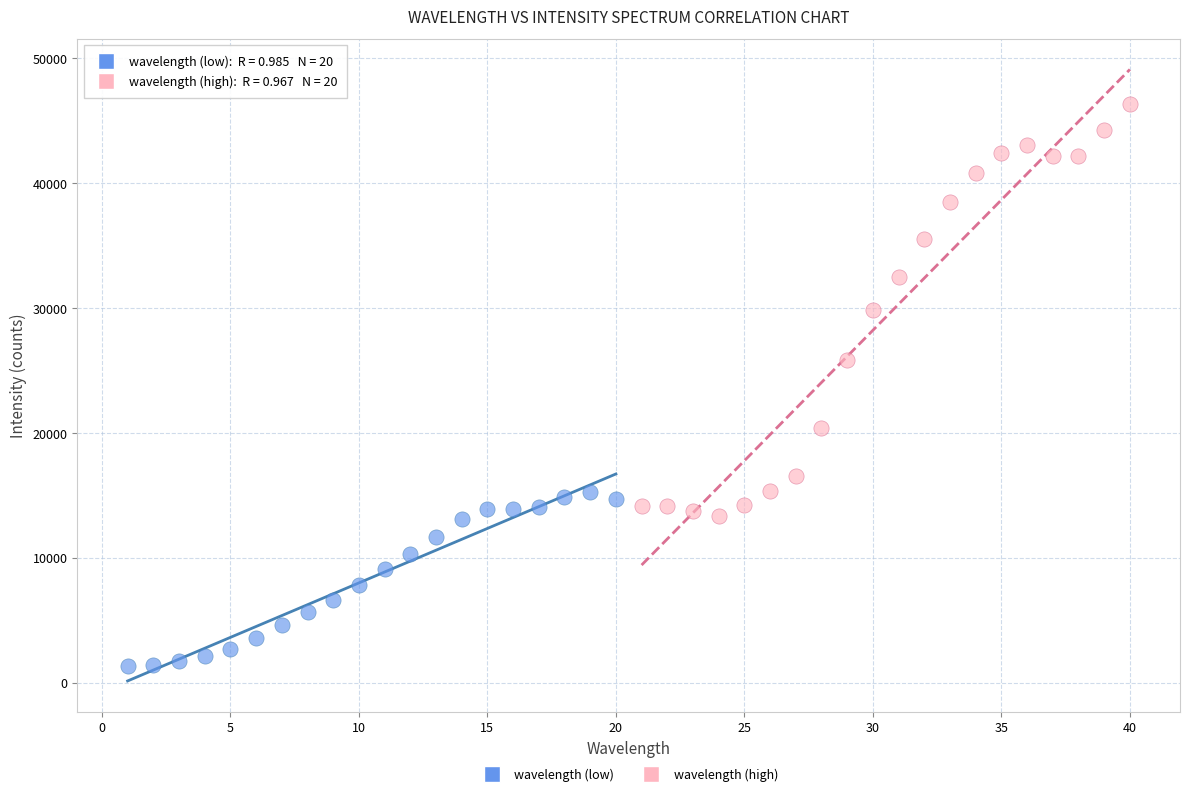

Which series reaches the maximum Y coordinate?

wavelength (high)